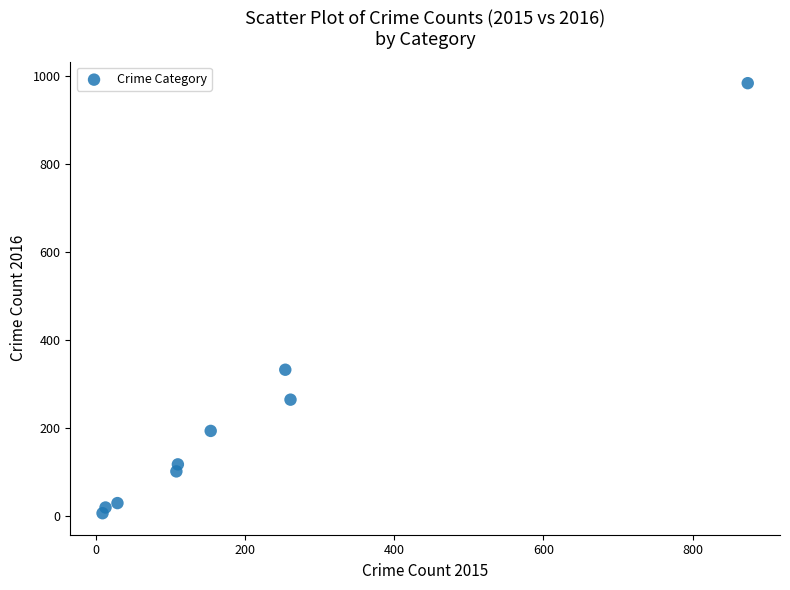

What Y value in the scatter plot is closest to 495?

333